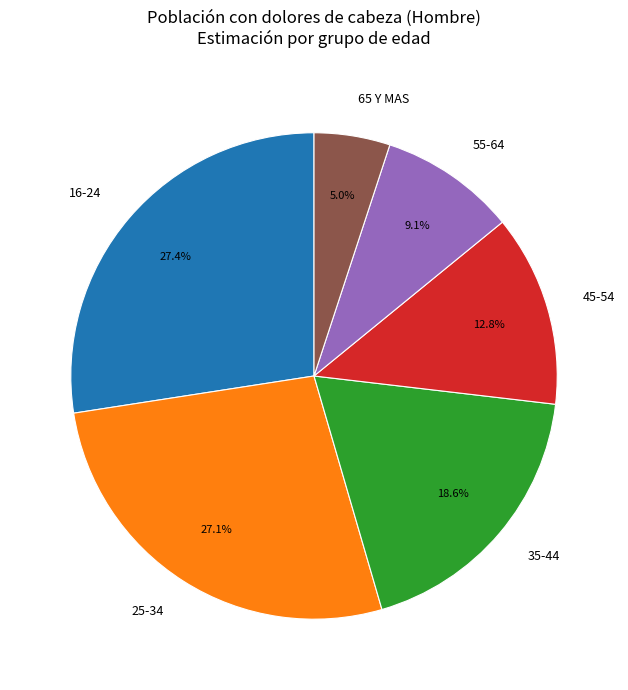

Which has a higher value, 35-44 or 16-24?

16-24